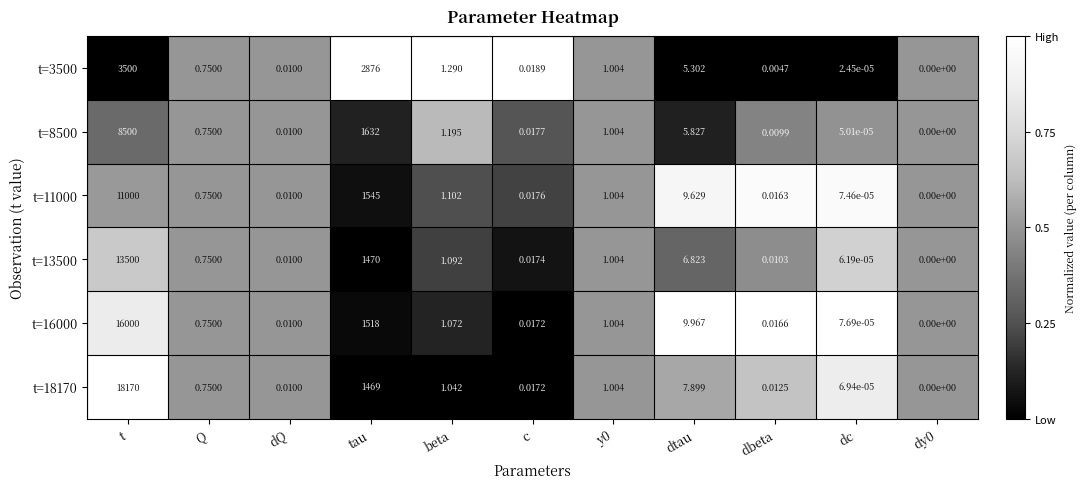

At which category is the sum across all series the highest?

t